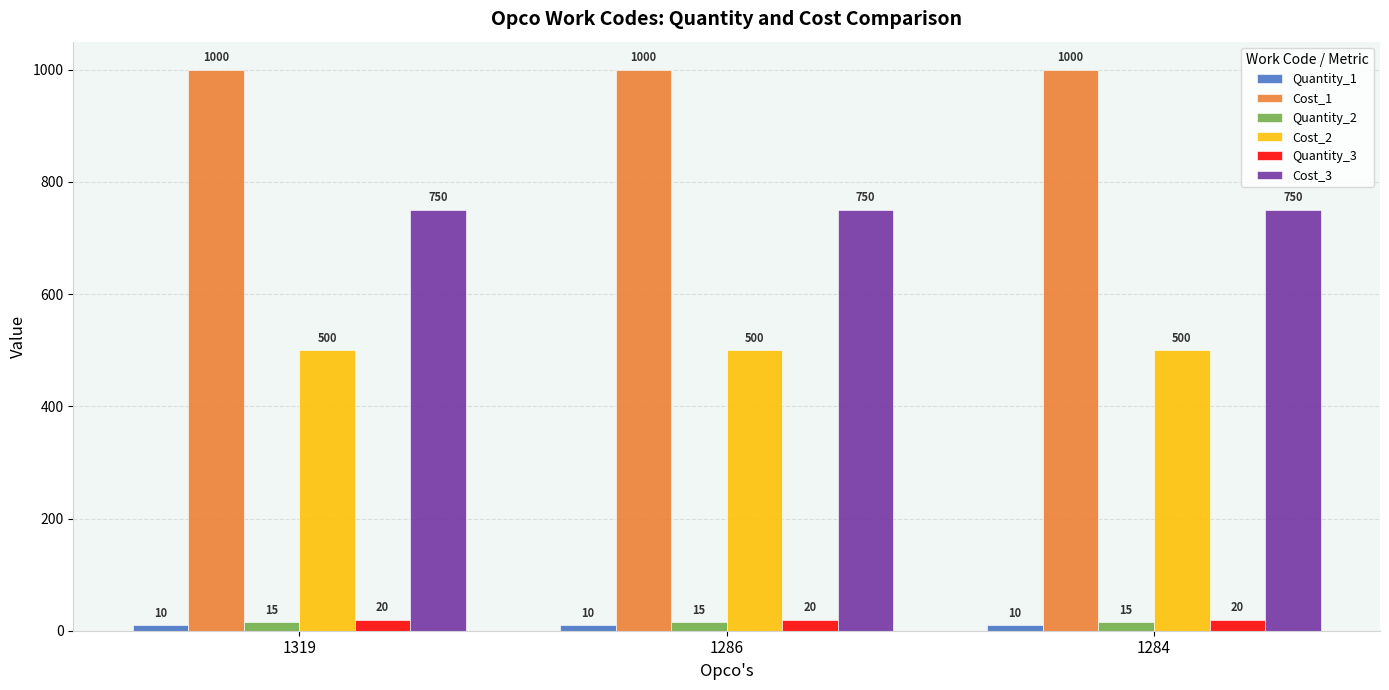

The value of Cost_3 at 1286 is 750. True or false?

True